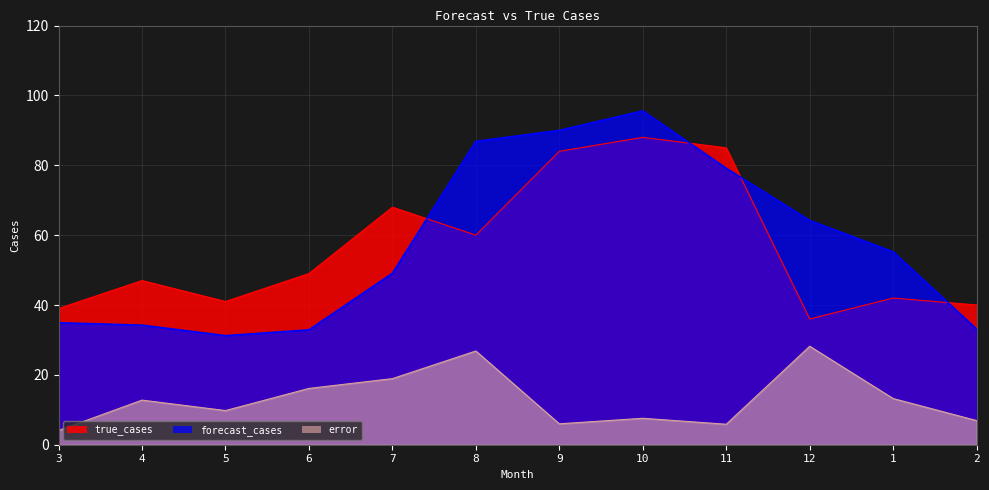

What are all the series names shown in the legend?

true_cases, forecast_cases, error